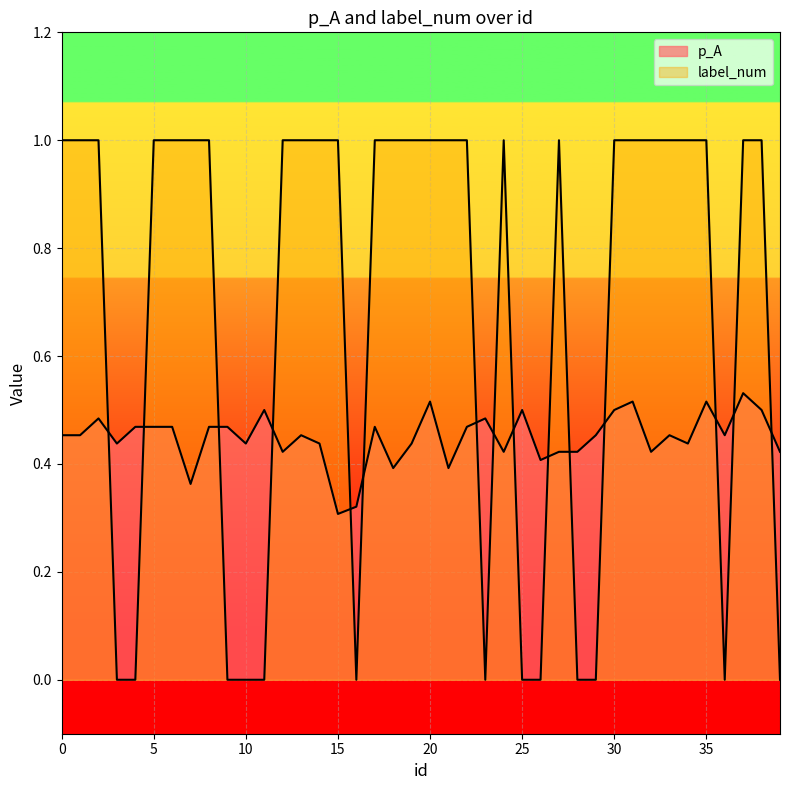

Which series has the largest total across all categories?

label_num